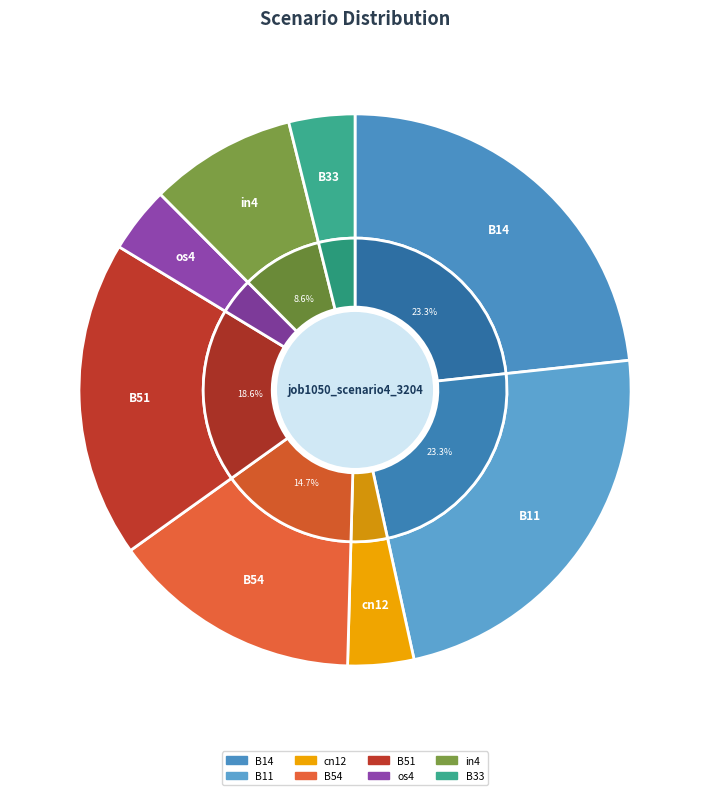

Does any single category account for the majority?

No